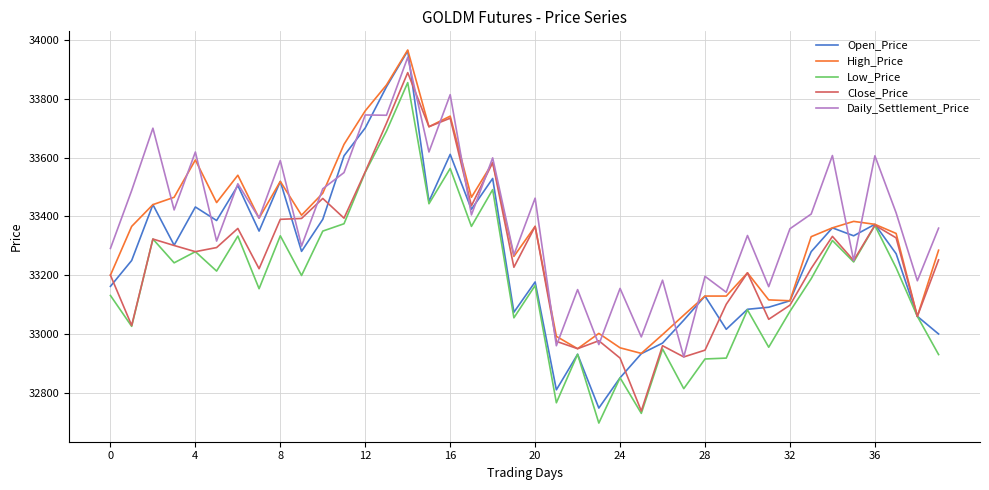

What is the smallest value displayed?

32697